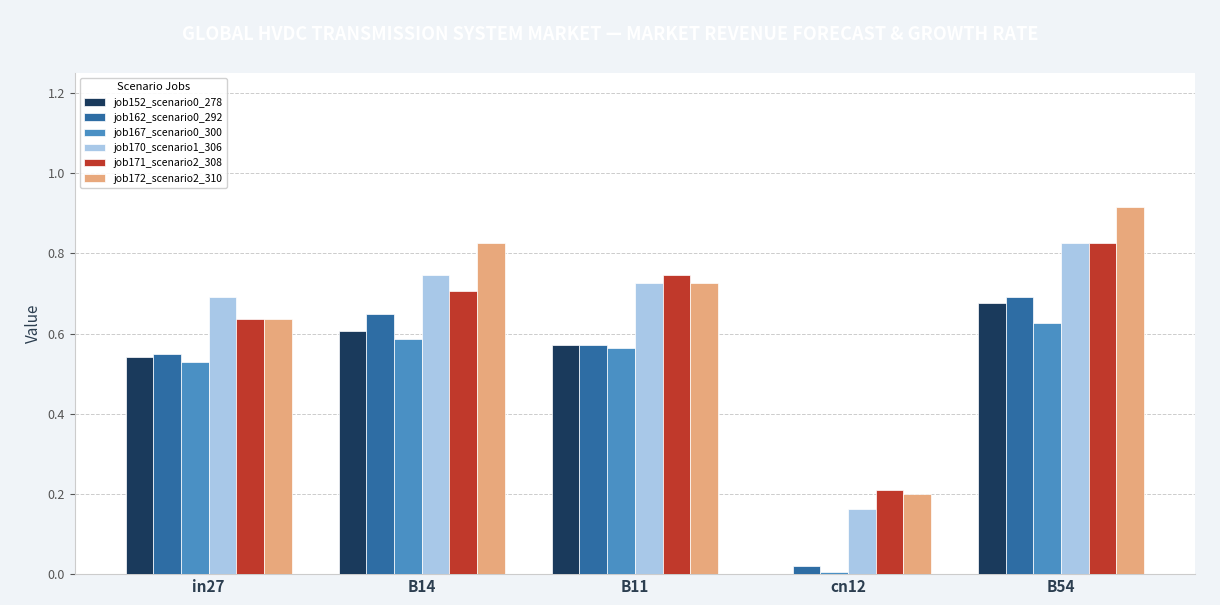

True or false: job152_scenario0_278 has a value of 0.2 at B14.

False